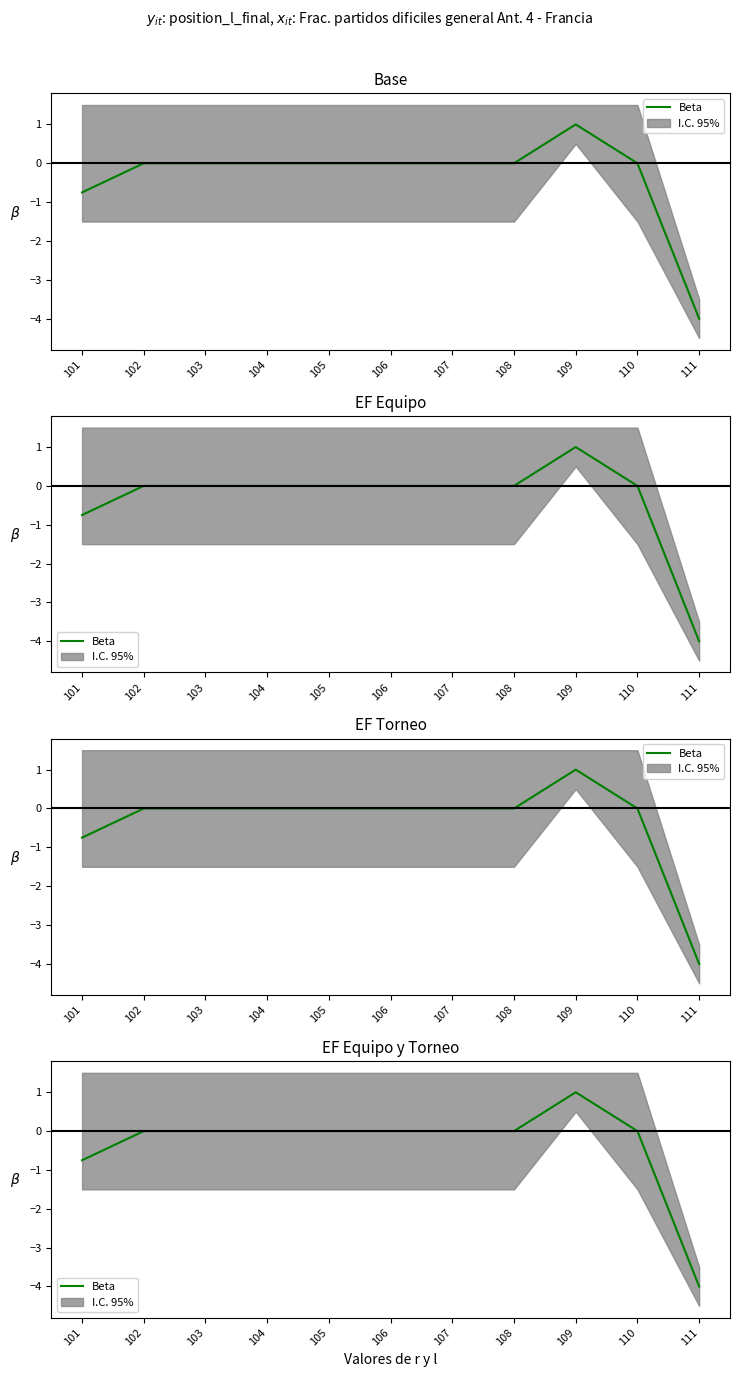

List the labels in order of value, smallest first.

111, 101, 102, 103, 104, 105, 106, 107, 108, 110, 109